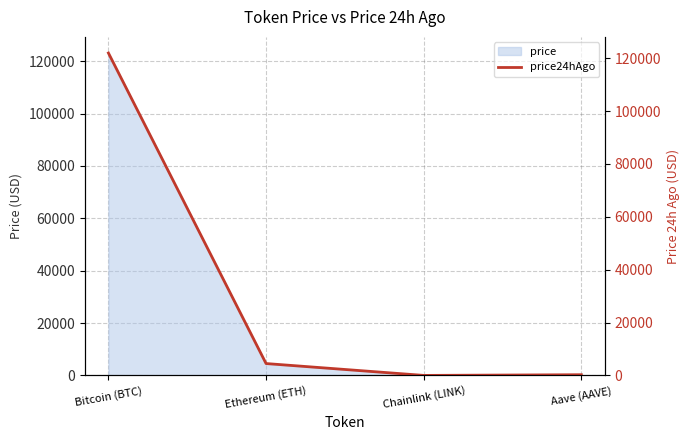

What is the label of the 2nd point from the right?

Chainlink (LINK)